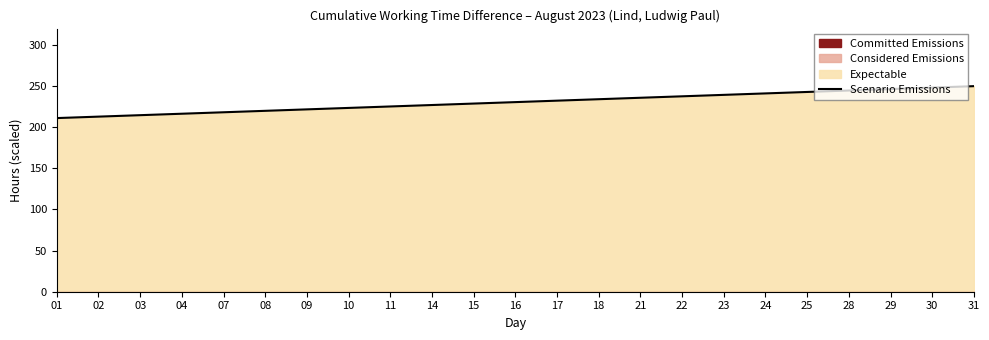

What is the difference between the maximum and minimum values?

38.8